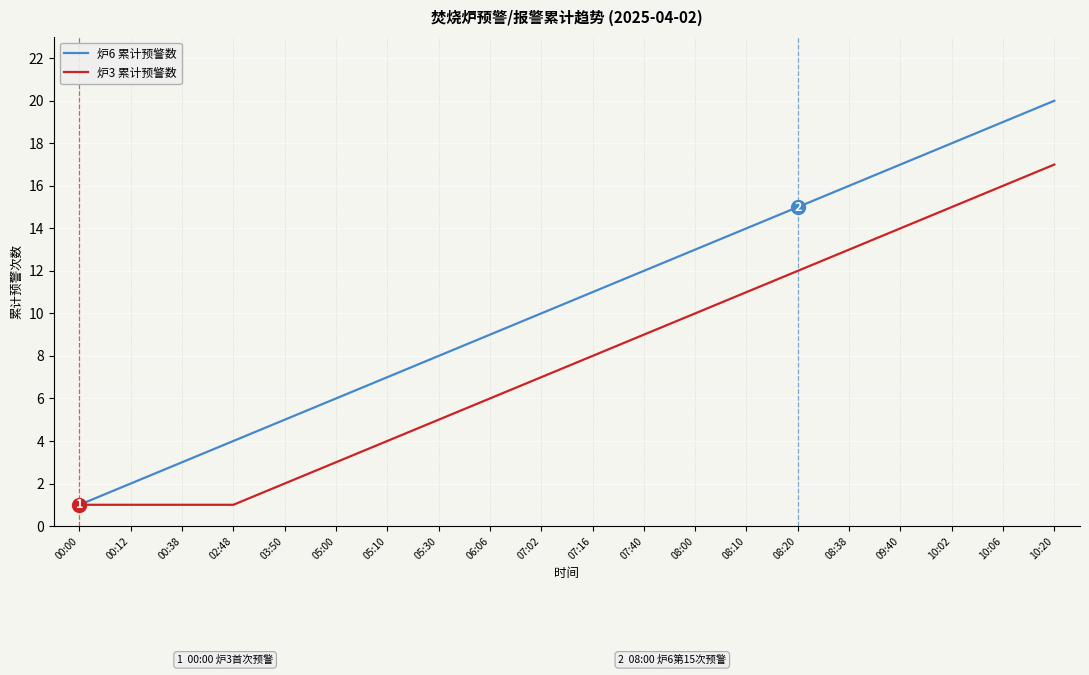

True or false: 炉6 累计预警数 has a value of 2 at 00:38.

False